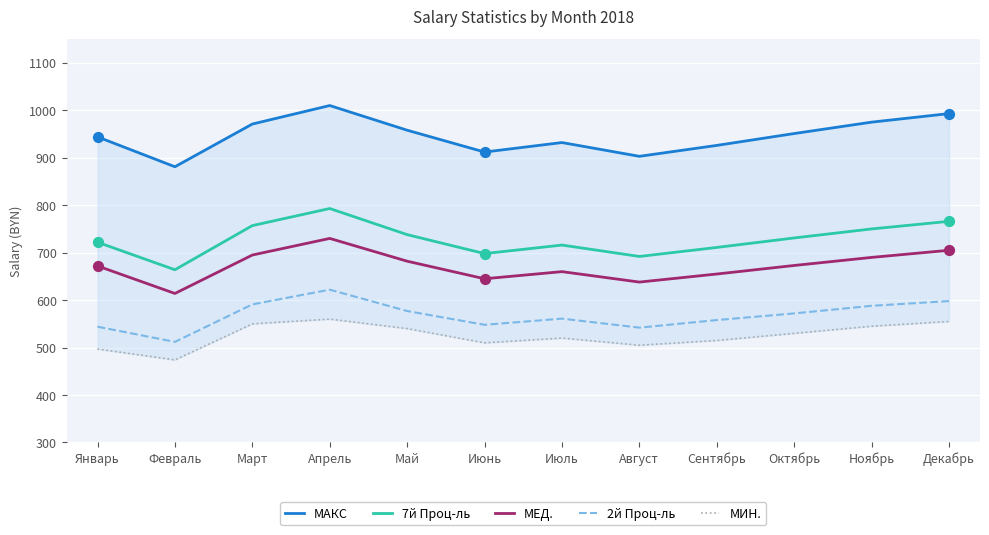

Which series reaches the maximum Y coordinate?

МАКС